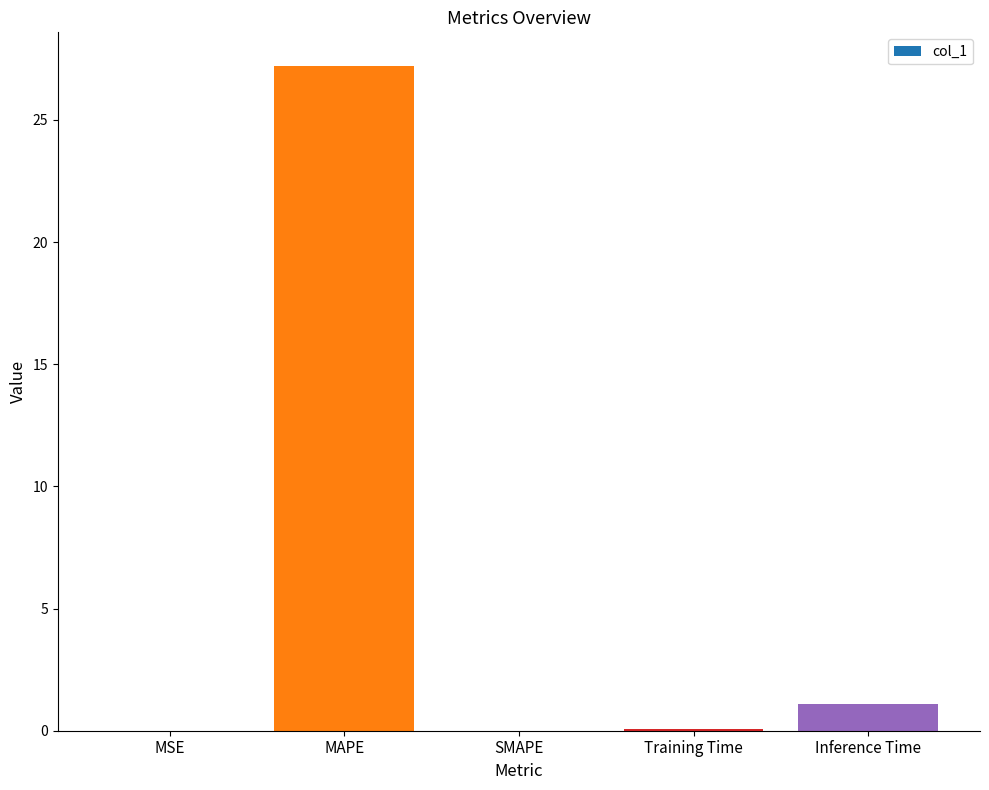

The chart shows a value of 0.0 at MSE. True or false?

True